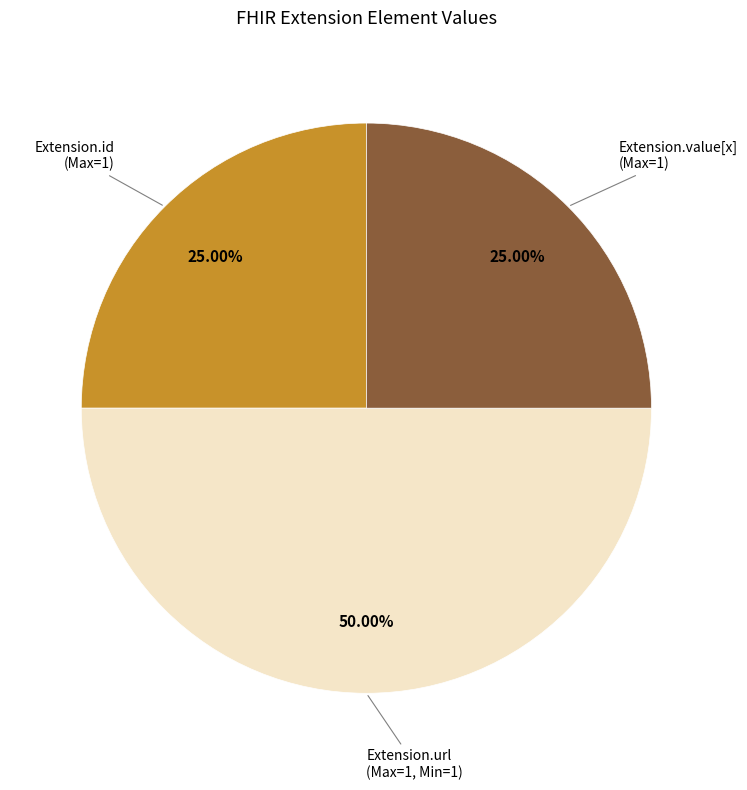

Does Extension.id represent more than half of the total?

No